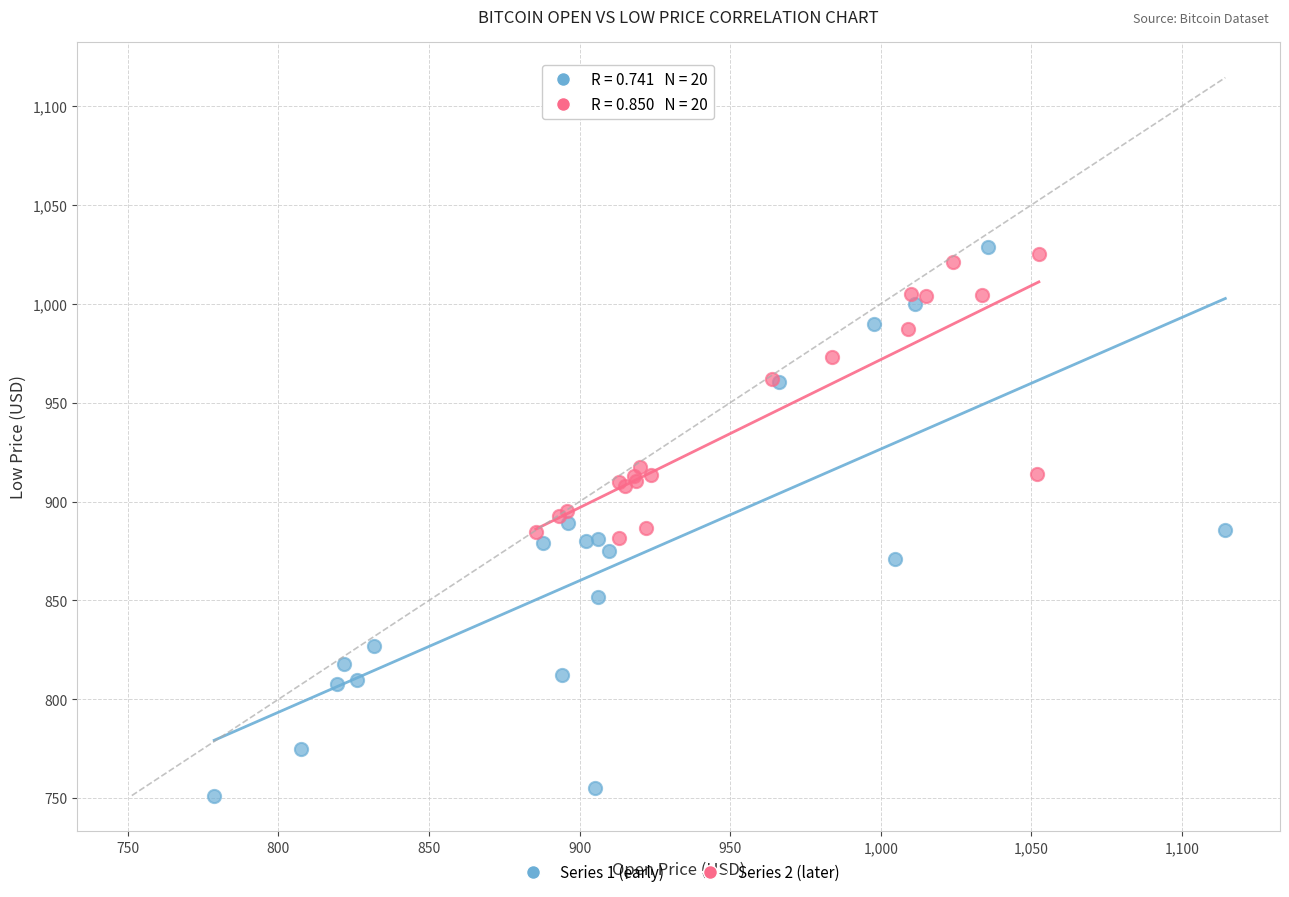

Which series has the widest spread of Y values?

Series 1 (early)